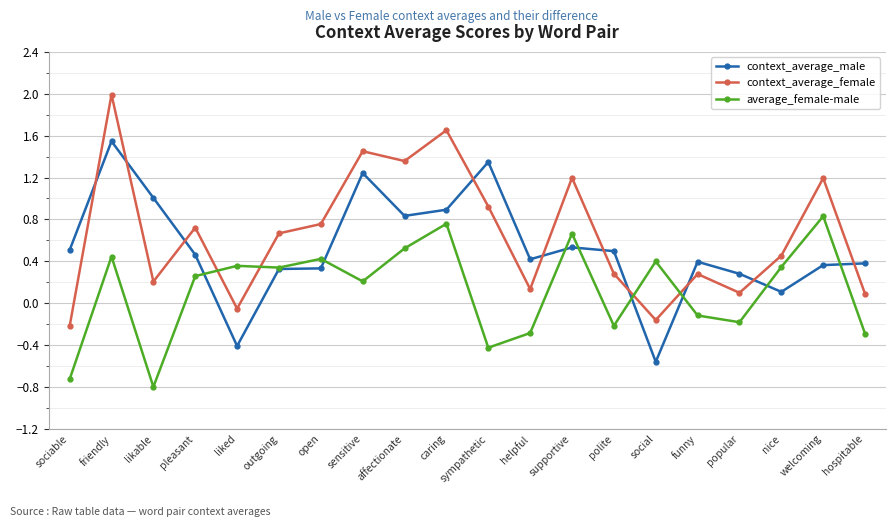

Where is the first local minimum for context_average_female?

likable